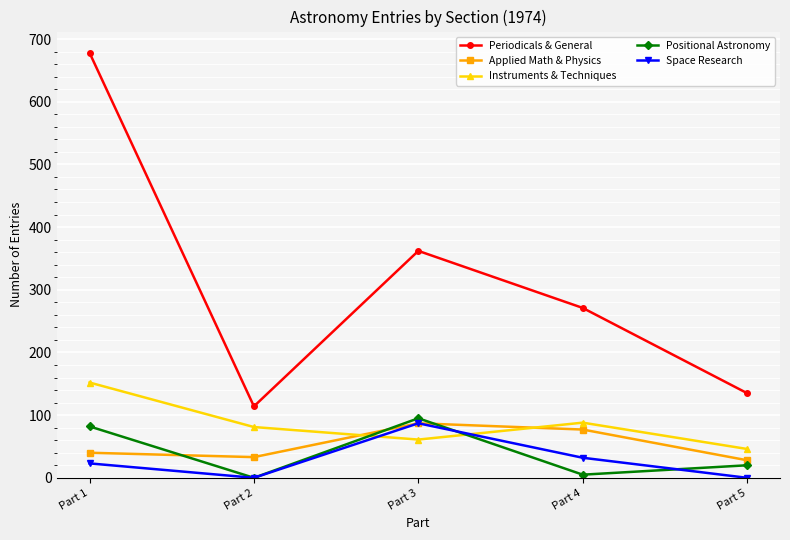

What is the value of the Positional Astronomy point at the 5th from the left?

20